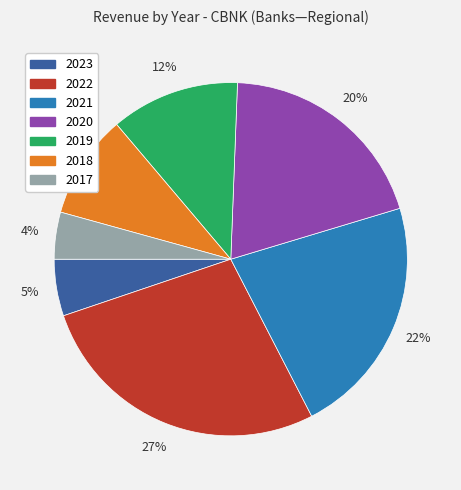

Is there any slice that represents more than half of the pie?

No